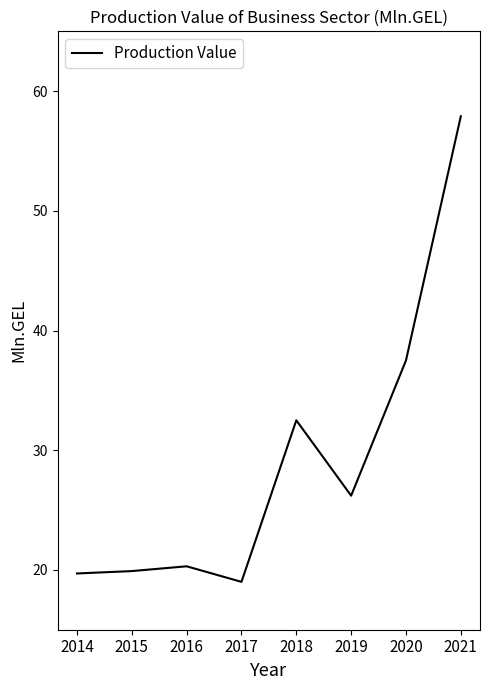

At which label is the value closest to 38?

2020